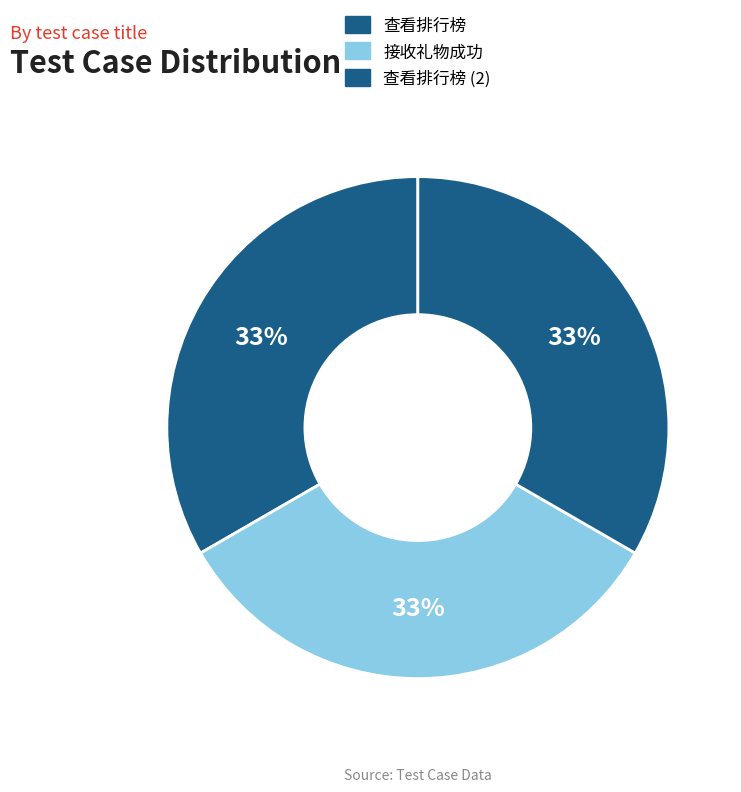

How many slices are in this pie chart?

3